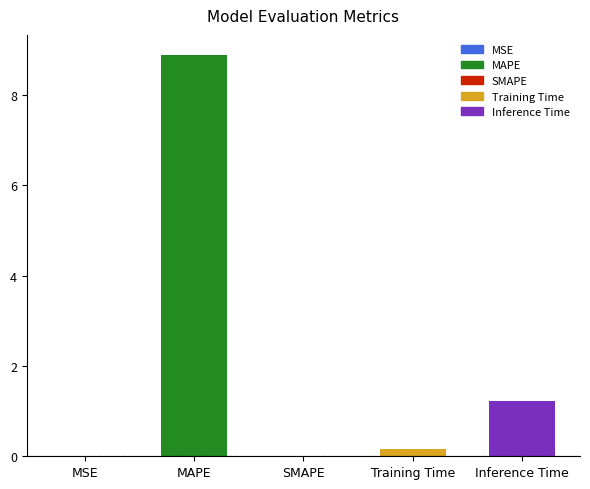

Which has a higher value, MAPE or Inference Time?

MAPE